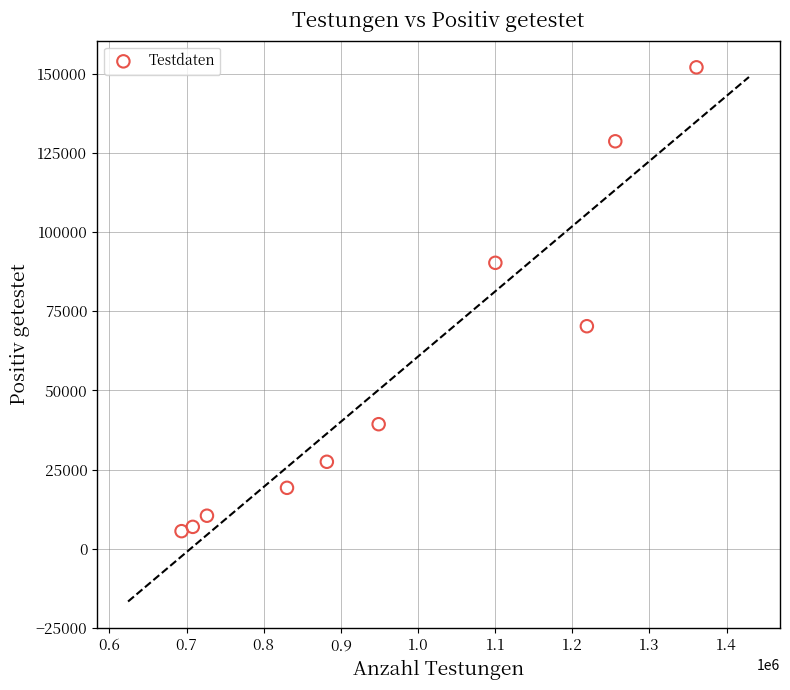

What Y value in the scatter plot is closest to 78802?

70279